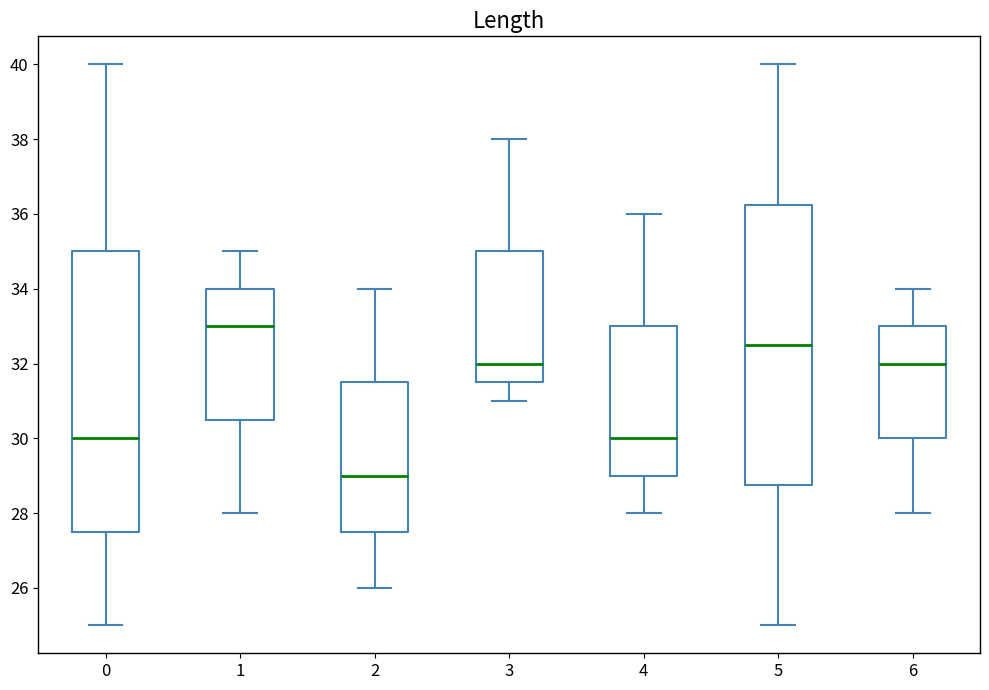

Reading left to right, read every box against the y-axis: the position of its median line, the range the box covers, and the ends of its whiskers. The values are not printed on the chart, so give them approximately, as read against the axis.

0: median 30.0, box 27.6 to 35.0, whiskers 25.0 to 40.0
1: median 33.0, box 30.6 to 34.0, whiskers 28.0 to 35.0
2: median 29.0, box 27.6 to 31.6, whiskers 26.0 to 34.0
3: median 32.0, box 31.6 to 35.0, whiskers 31.0 to 38.0
4: median 30.0, box 29.0 to 33.0, whiskers 28.0 to 36.0
5: median 32.6, box 28.8 to 36.2, whiskers 25.0 to 40.0
6: median 32.0, box 30.0 to 33.0, whiskers 28.0 to 34.0